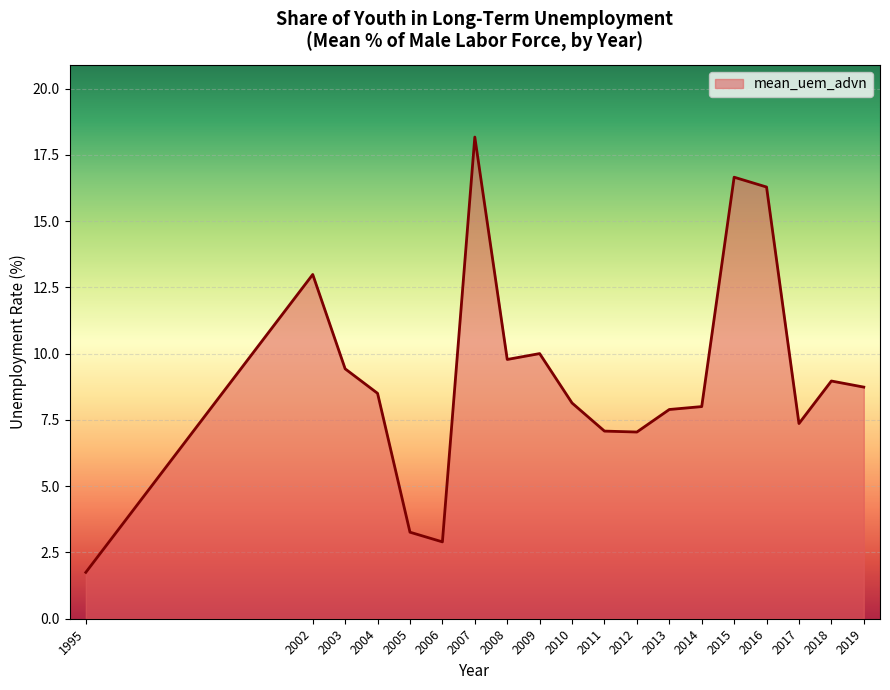

The value at 2007 is 27.1. True or false?

False